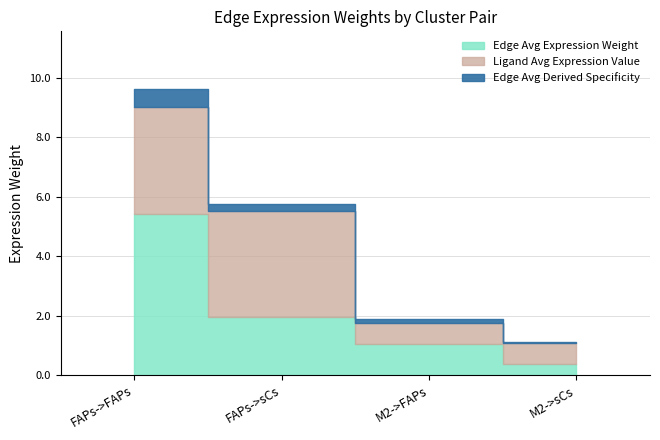

Where is Ligand average expression value nearest to the value 2?

M2->FAPs